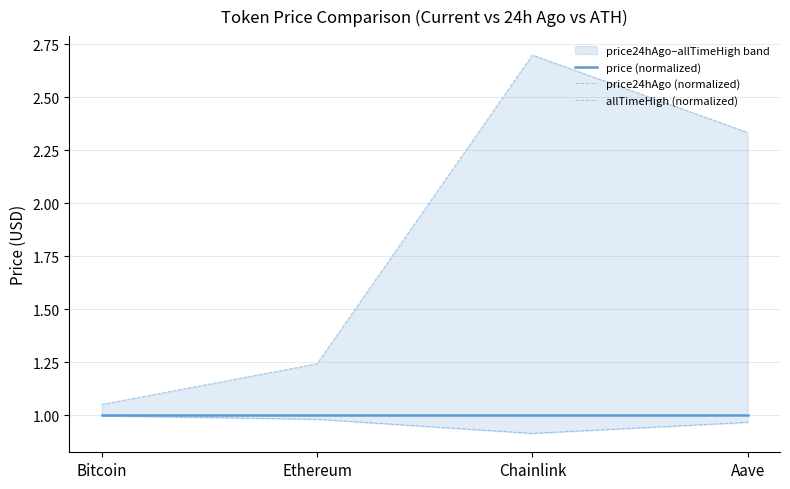

What is the label of the 3rd point from the right?

Ethereum